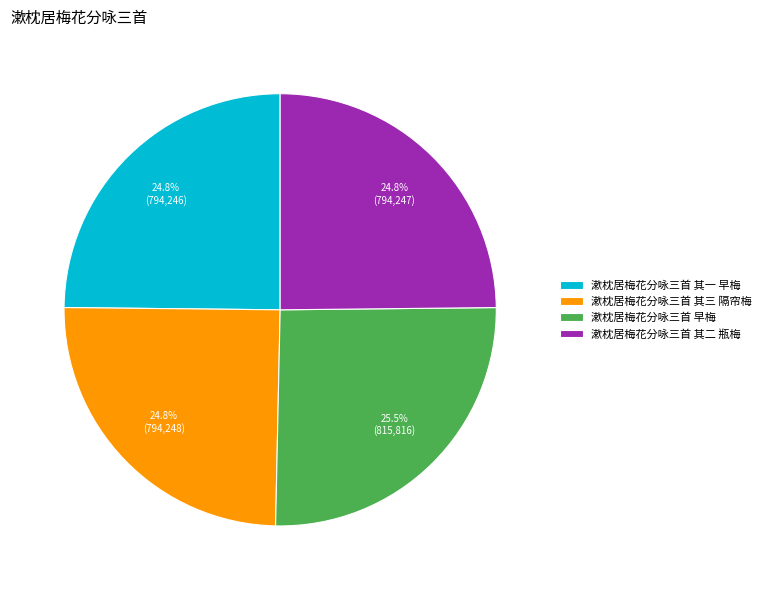

What portion of the pie excludes 漱枕居梅花分咏三首 其三 隔帘梅?

75.2%